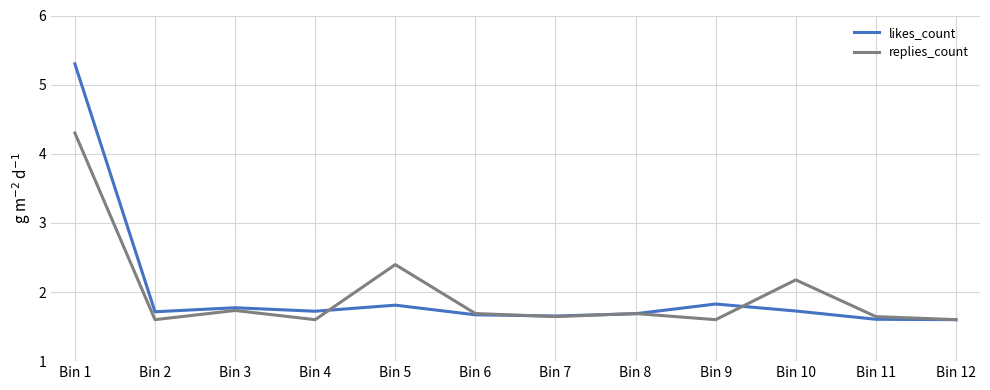

Rank the series by their maximum value, from highest to lowest.

likes_count, replies_count